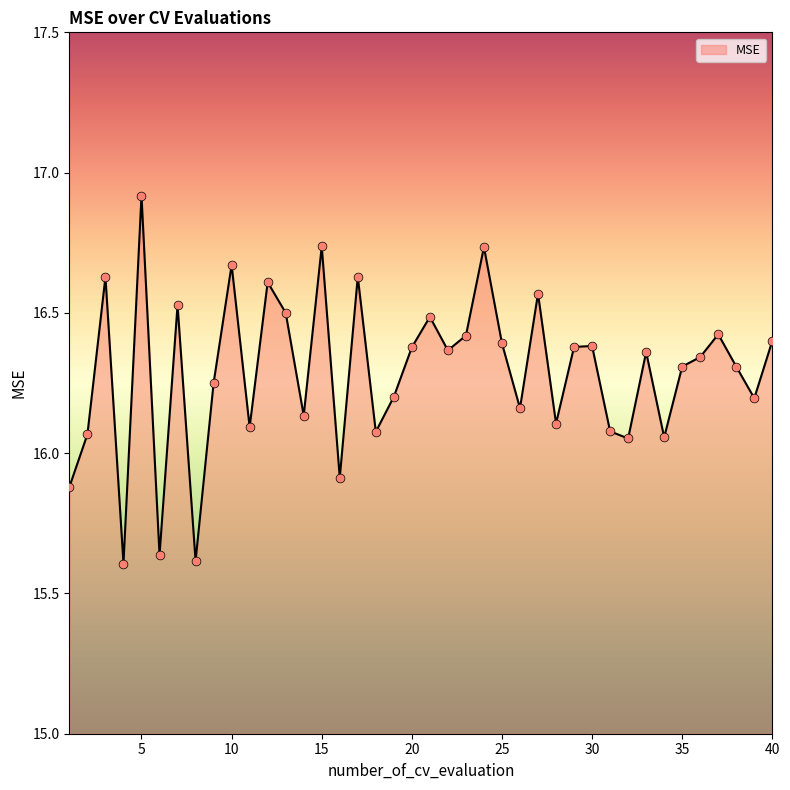

What is the greatest value displayed?

16.9